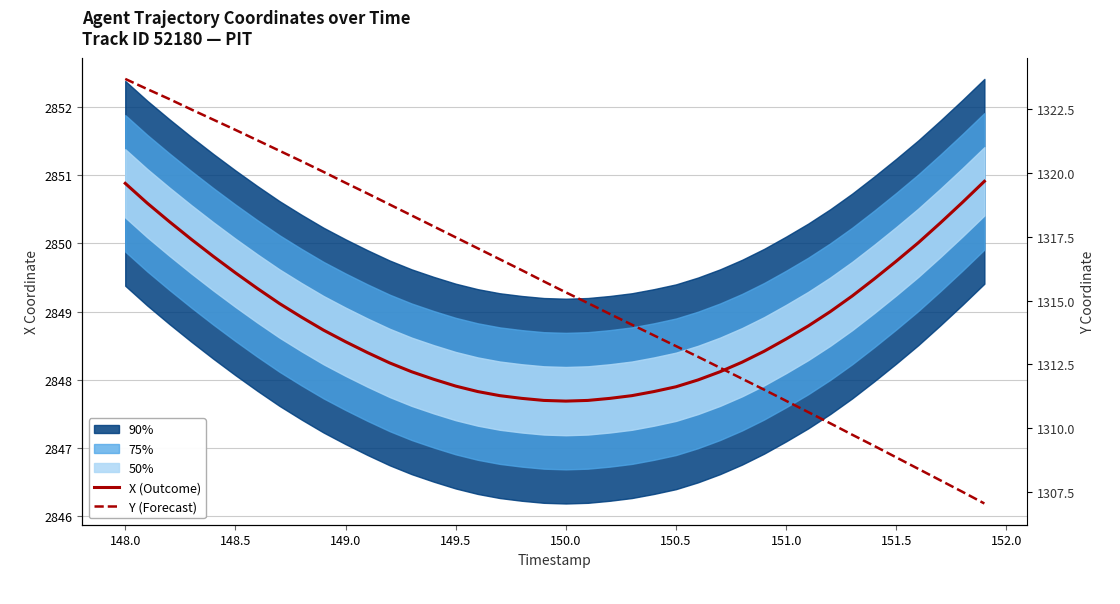

Does the chart display data point markers on the line(s)?

No